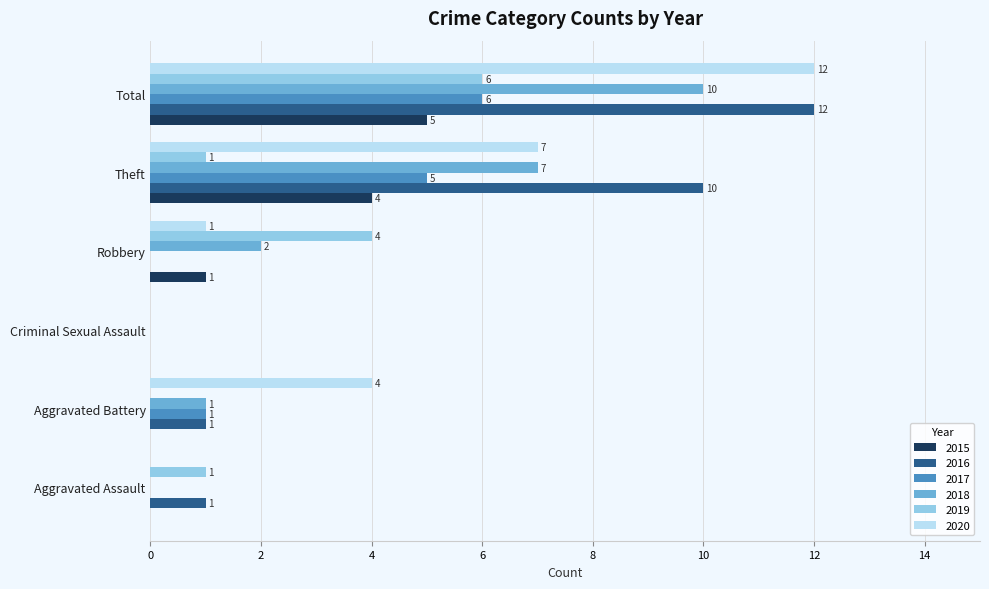

What is the maximum value for 2018?

10